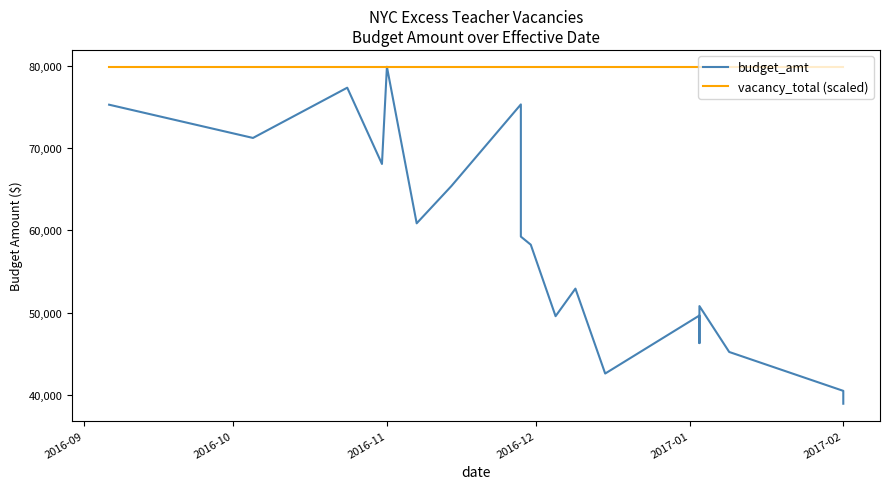

Reading left to right, extract all data points from this chart.

budget_amt: 75290.0	71245.6	77359.1	68079.4	79904.4	60855.9	65394.7	75325.9	59240.9	58255.5	49557.3	52912.1	42578.7	49640.1	49640.1	46282.1	50786.2	45204.1	40470.3	38907.3
vacancy_total (scaled): 79904.4	79904.4	79904.4	79904.4	79904.4	79904.4	79904.4	79904.4	79904.4	79904.4	79904.4	79904.4	79904.4	79904.4	79904.4	79904.4	79904.4	79904.4	79904.4	79904.4